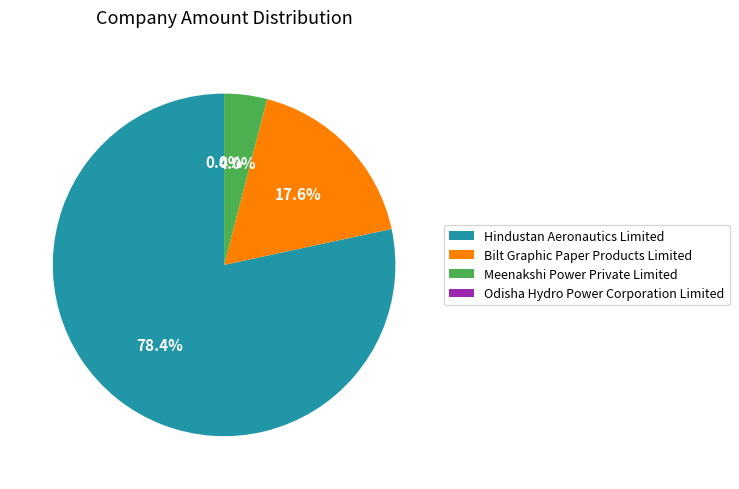

Is there a majority slice in this chart?

Yes